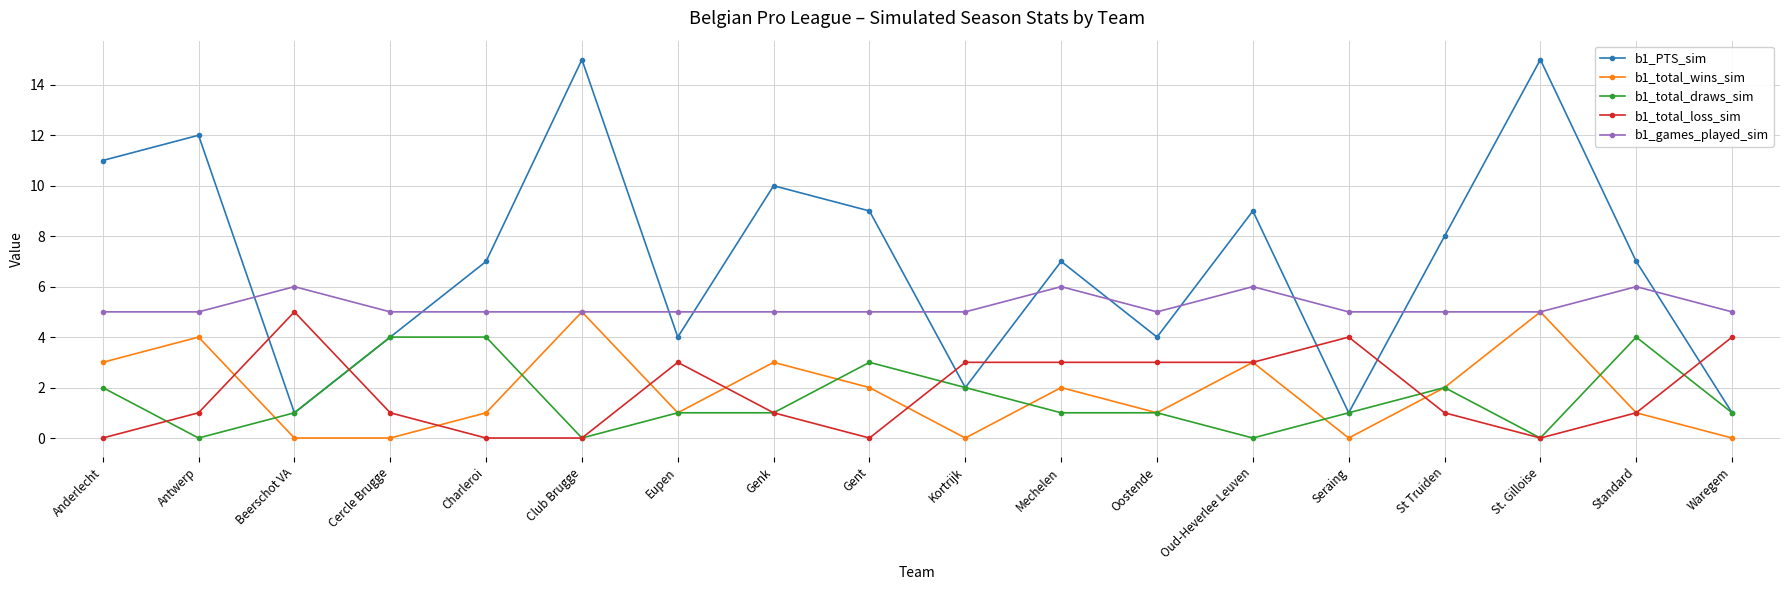

Reading left to right, what are all the values shown in this chart?

b1_PTS_sim: Anderlecht=11	Antwerp=12	Beerschot VA=1	Cercle Brugge=4	Charleroi=7	Club Brugge=15	Eupen=4	Genk=10	Gent=9	Kortrijk=2	Mechelen=7	Oostende=4	Oud-Heverlee Leuven=9	Seraing=1	St Truiden=8	St. Gilloise=15	Standard=7	Waregem=1
b1_total_wins_sim: Anderlecht=3	Antwerp=4	Beerschot VA=0	Cercle Brugge=0	Charleroi=1	Club Brugge=5	Eupen=1	Genk=3	Gent=2	Kortrijk=0	Mechelen=2	Oostende=1	Oud-Heverlee Leuven=3	Seraing=0	St Truiden=2	St. Gilloise=5	Standard=1	Waregem=0
b1_total_draws_sim: Anderlecht=2	Antwerp=0	Beerschot VA=1	Cercle Brugge=4	Charleroi=4	Club Brugge=0	Eupen=1	Genk=1	Gent=3	Kortrijk=2	Mechelen=1	Oostende=1	Oud-Heverlee Leuven=0	Seraing=1	St Truiden=2	St. Gilloise=0	Standard=4	Waregem=1
b1_total_loss_sim: Anderlecht=0	Antwerp=1	Beerschot VA=5	Cercle Brugge=1	Charleroi=0	Club Brugge=0	Eupen=3	Genk=1	Gent=0	Kortrijk=3	Mechelen=3	Oostende=3	Oud-Heverlee Leuven=3	Seraing=4	St Truiden=1	St. Gilloise=0	Standard=1	Waregem=4
b1_games_played_sim: Anderlecht=5	Antwerp=5	Beerschot VA=6	Cercle Brugge=5	Charleroi=5	Club Brugge=5	Eupen=5	Genk=5	Gent=5	Kortrijk=5	Mechelen=6	Oostende=5	Oud-Heverlee Leuven=6	Seraing=5	St Truiden=5	St. Gilloise=5	Standard=6	Waregem=5